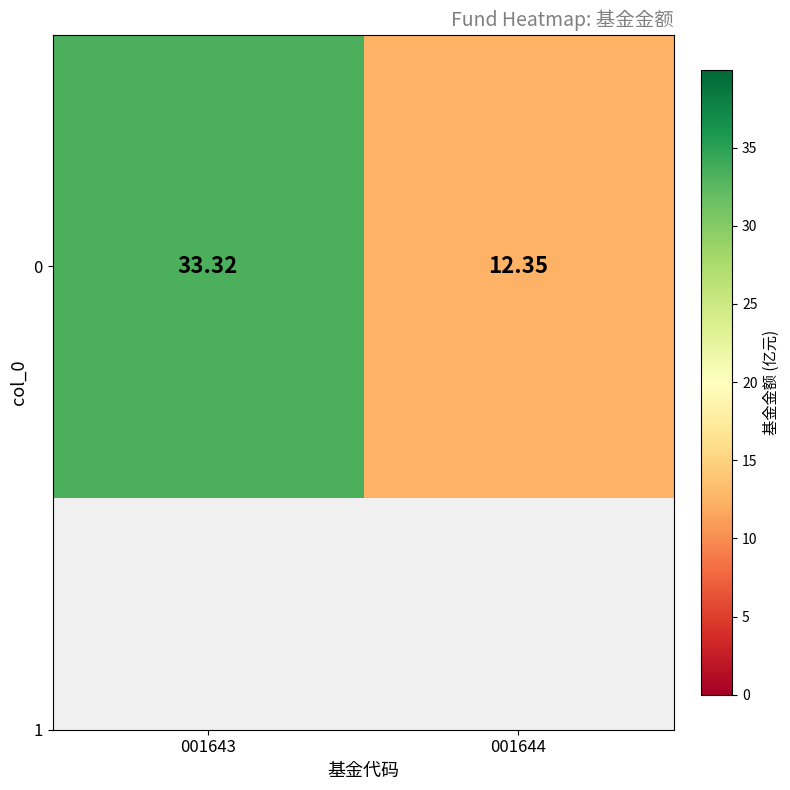

Which has a higher value, 001643 or 001644?

001643